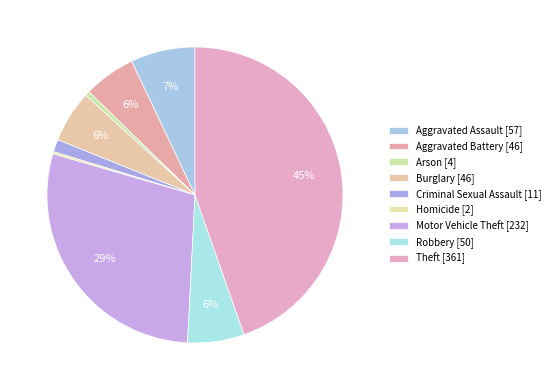

To the nearest percent, what is the difference between the Criminal Sexual Assault and Homicide slice percentages?

1%